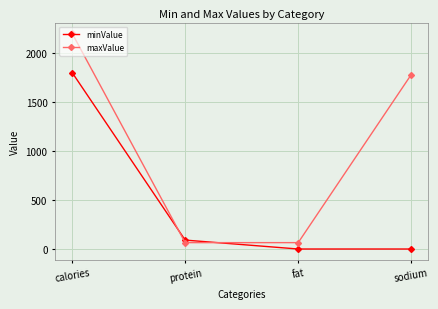

What is the maximum value for maxValue?

2200